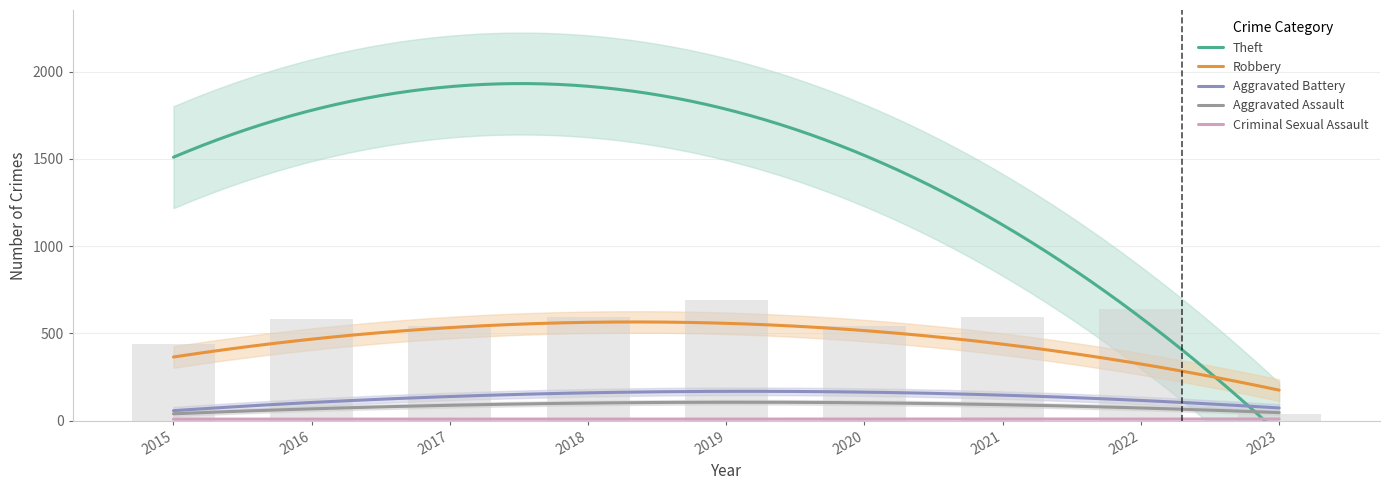

What is the difference between the highest and lowest values at 2016?

1668